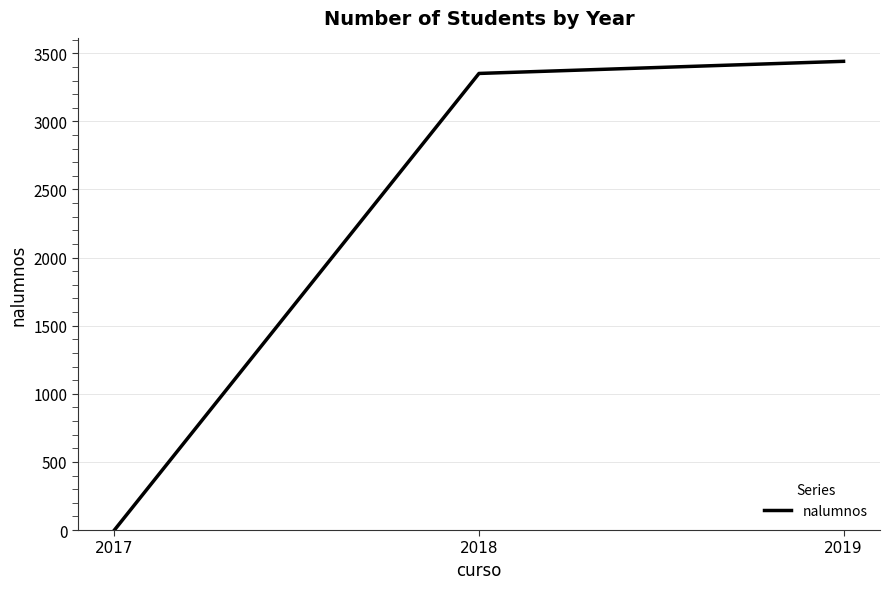

Rank the categories by value from highest to lowest.

2019, 2018, 2017